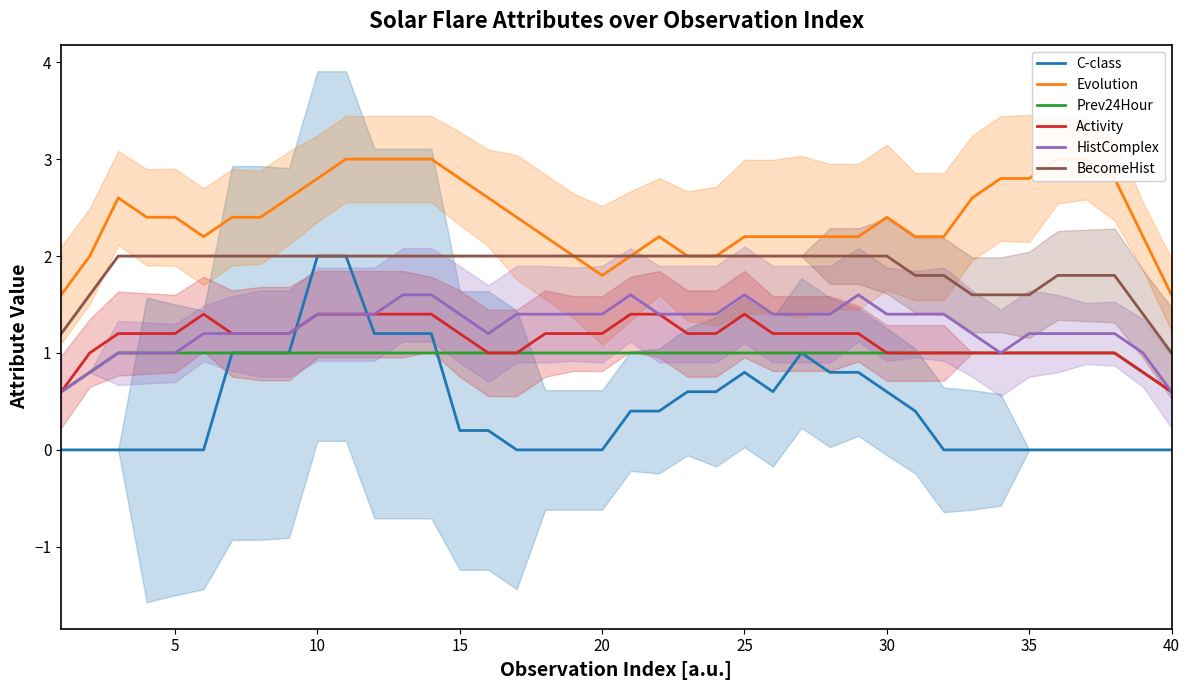

Is it true that Prev24Hour equals 1.0 at 35?

True